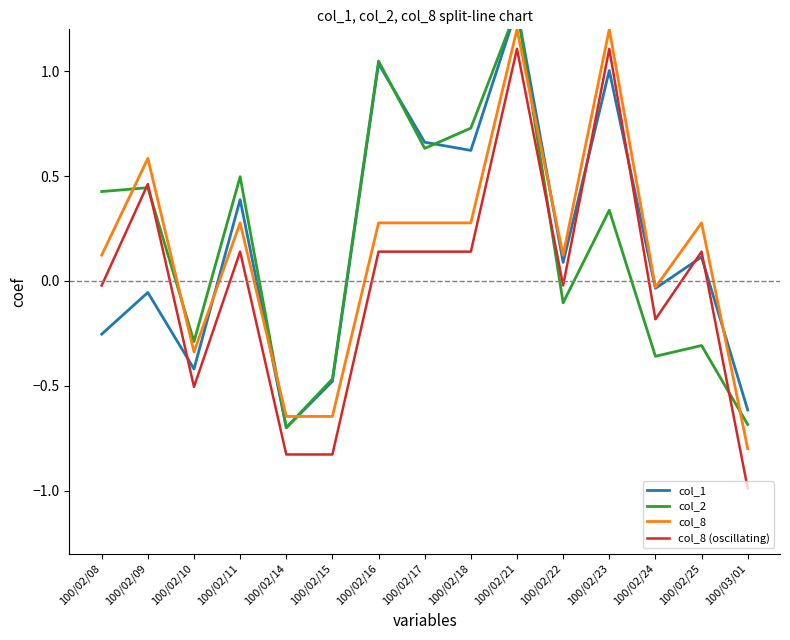

Which series ends up on top after the final intersection of col_1 and col_8?

col_1